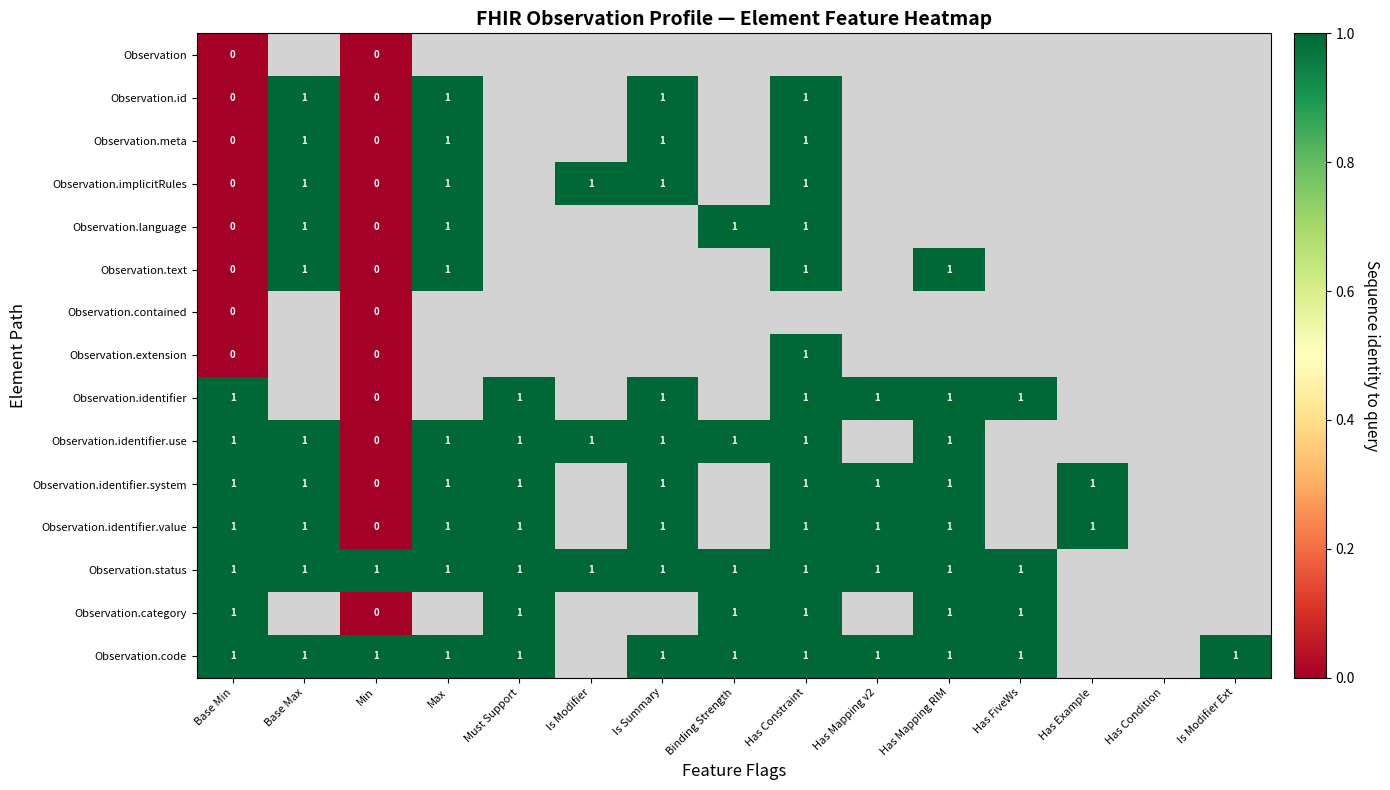

Is it true that Observation.meta equals 1 at Is Summary?

True